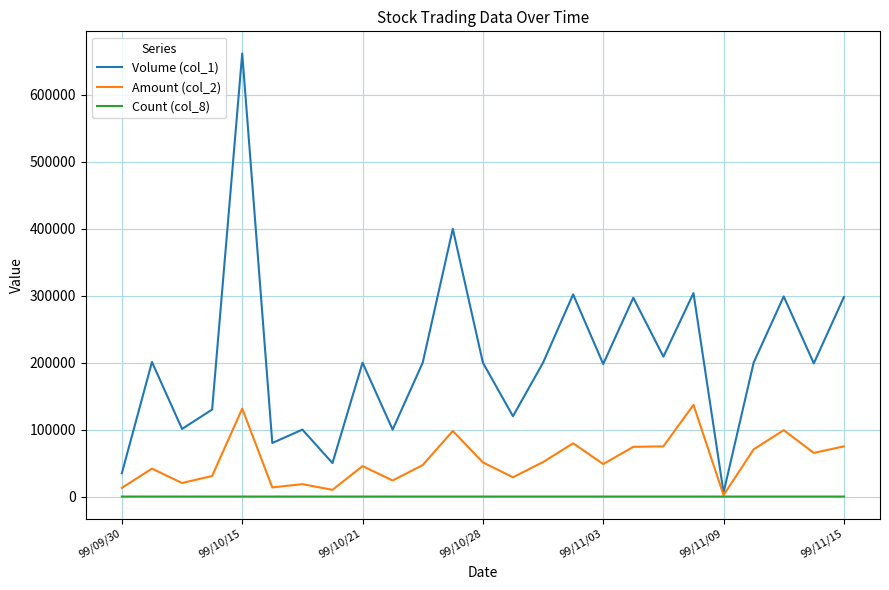

What is the maximum value shown in the chart?

662000